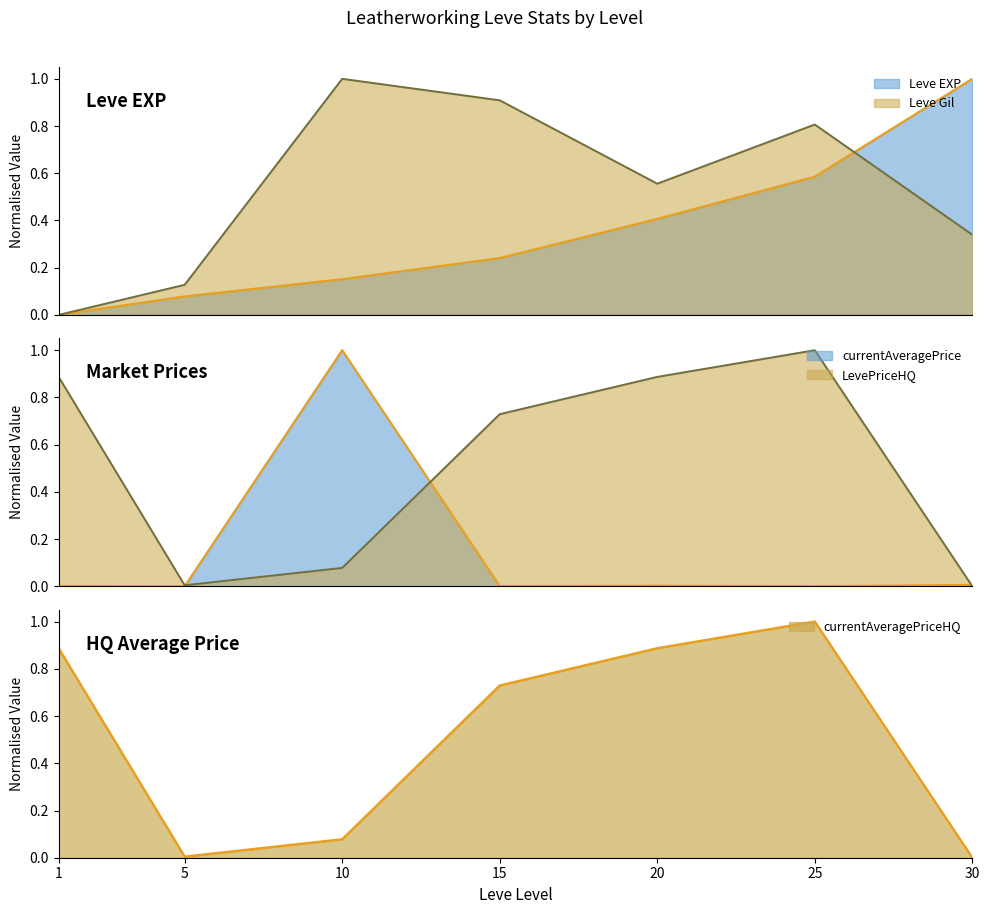

At which label does LevePriceHQ reach its minimum?

30